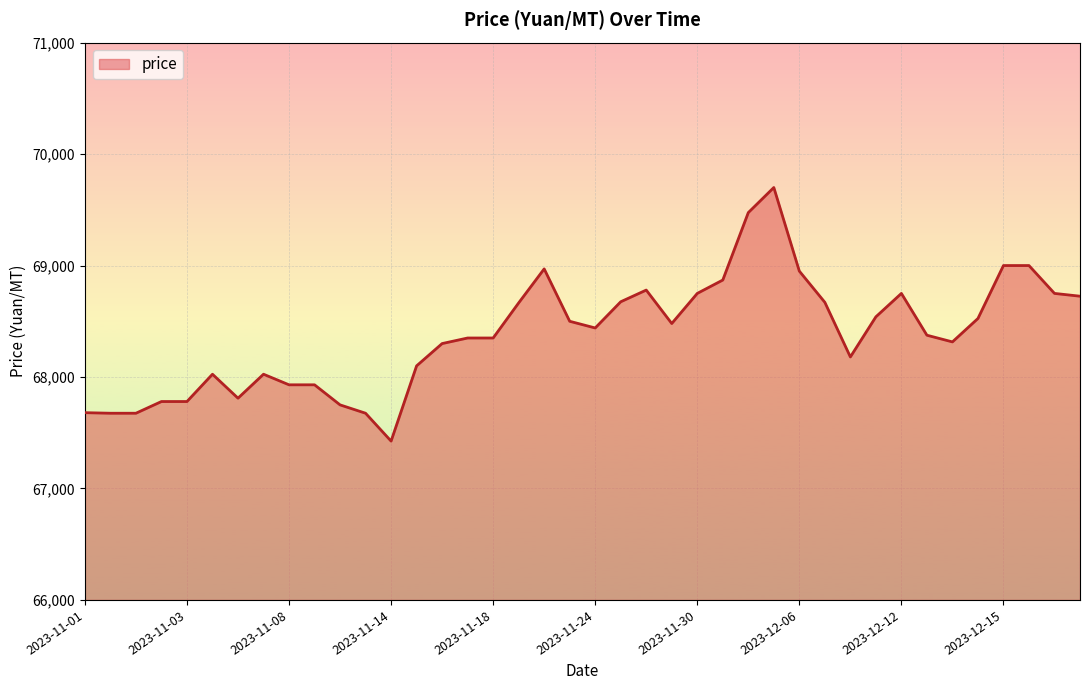

What is the difference between the maximum and minimum values?

2275